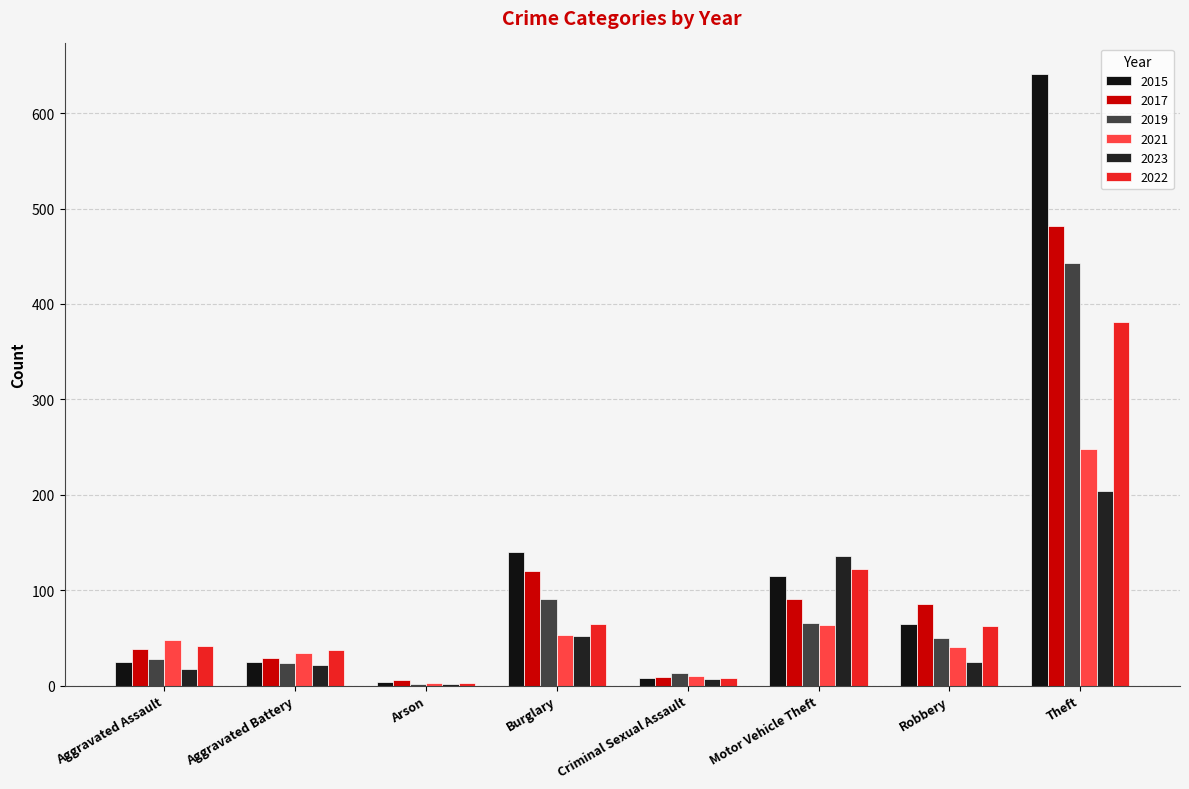

Which series has the widest spread of values?

2015